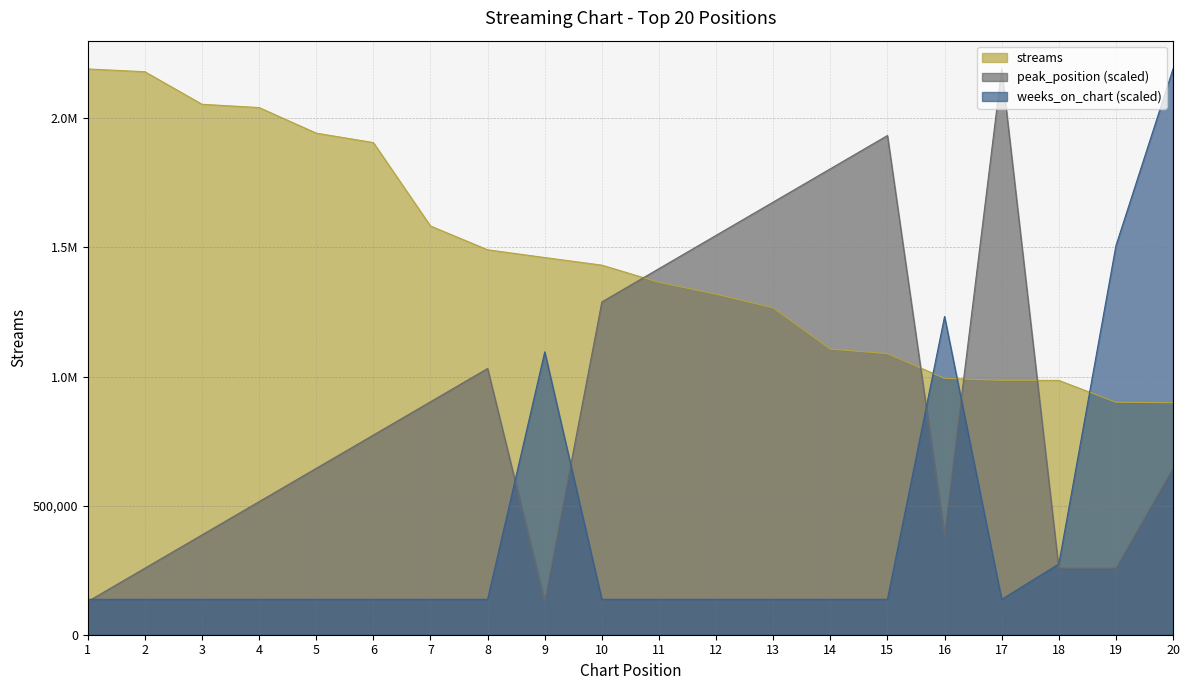

List the series in order of their peak value, lowest first.

streams, peak_position, weeks_on_chart